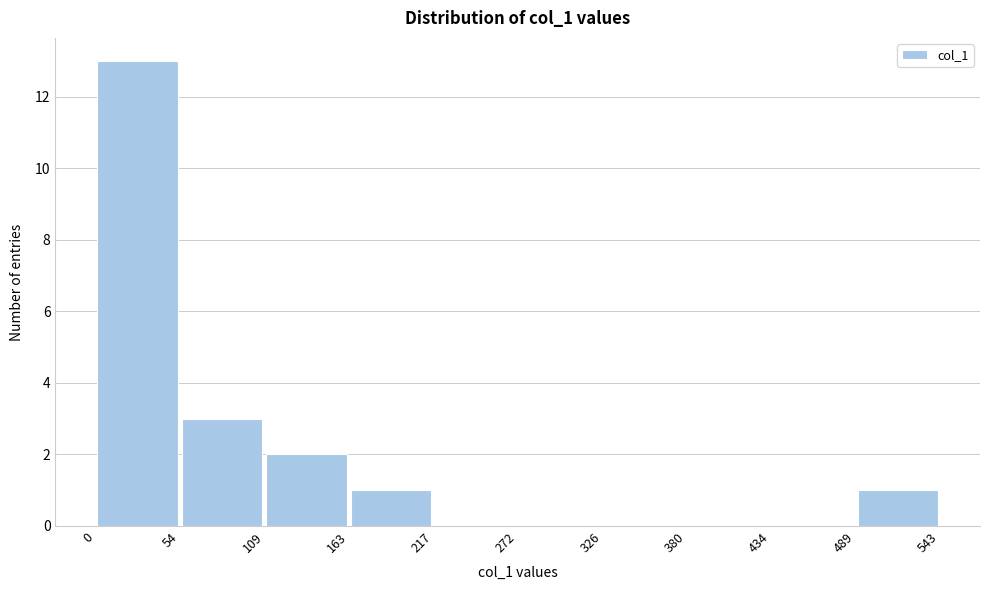

What is the height of the bar covering 489 to 543 on the x-axis? The values are not printed on the chart, so give them approximately, as read against the axis.

1